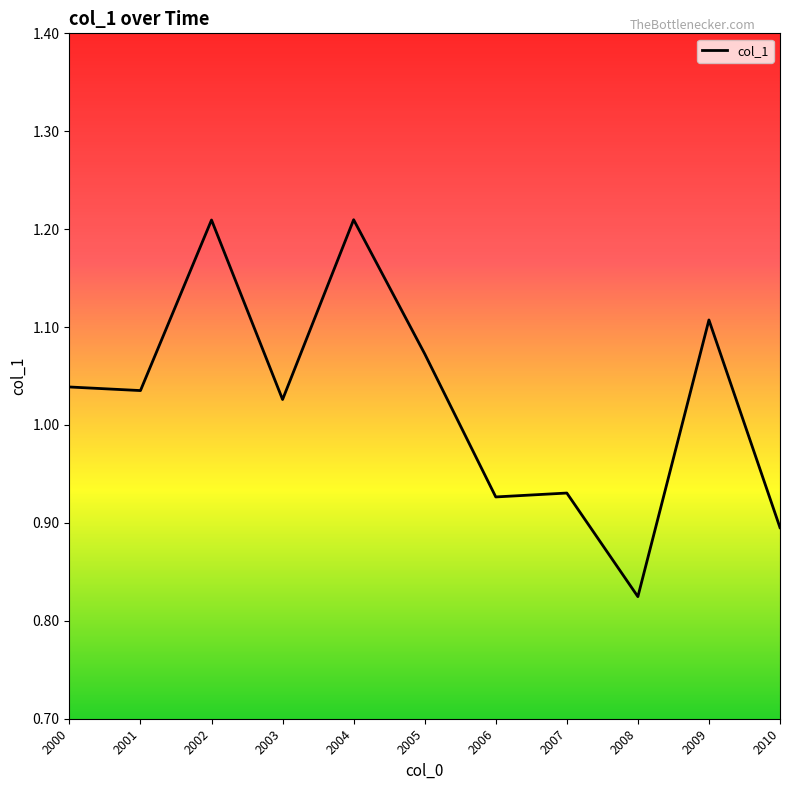

How many values are below 1?

4